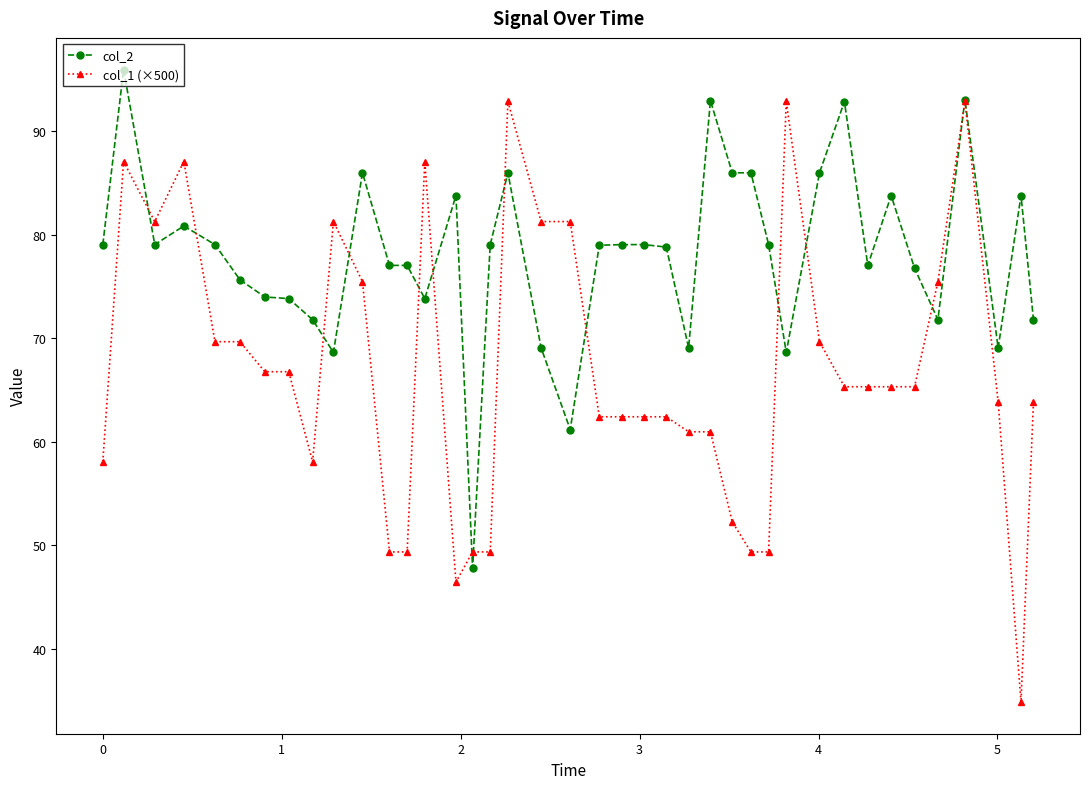

How many intersections are there between col_1 (×500) and col_2?

14